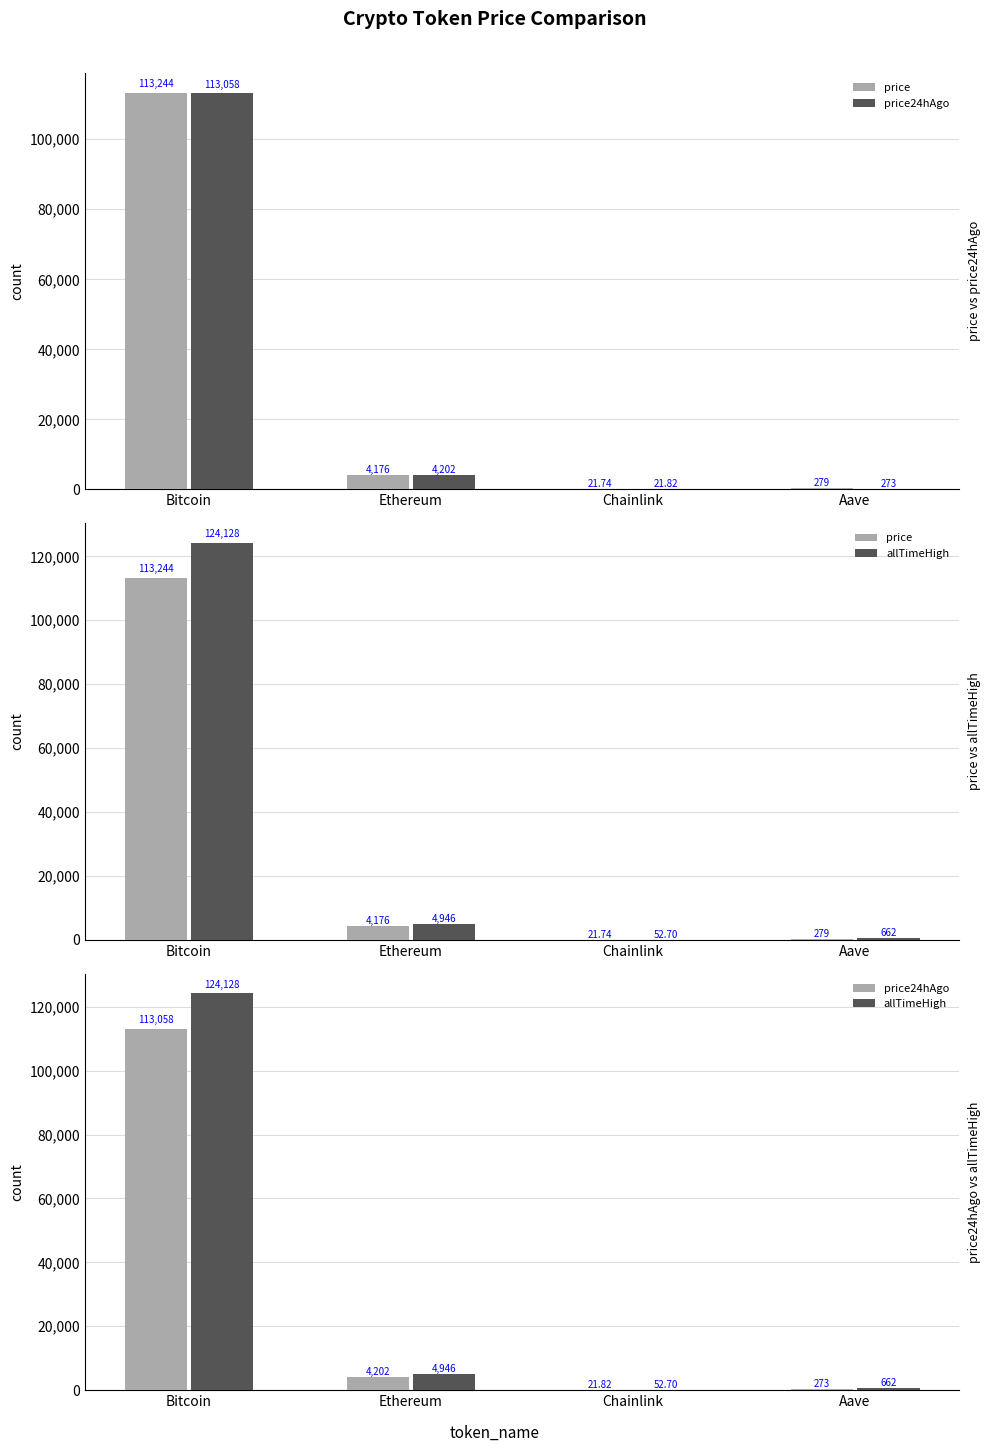

What is the label of the 3rd bar from the right?

Ethereum